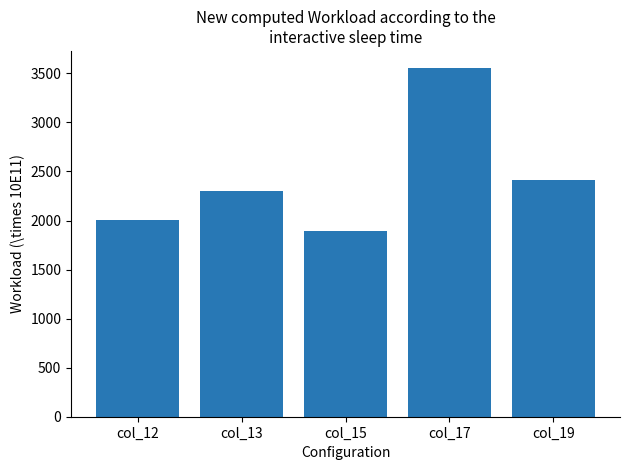

Reading left to right, what are all the values shown in this chart?

2006	2296	1897	3551	2417